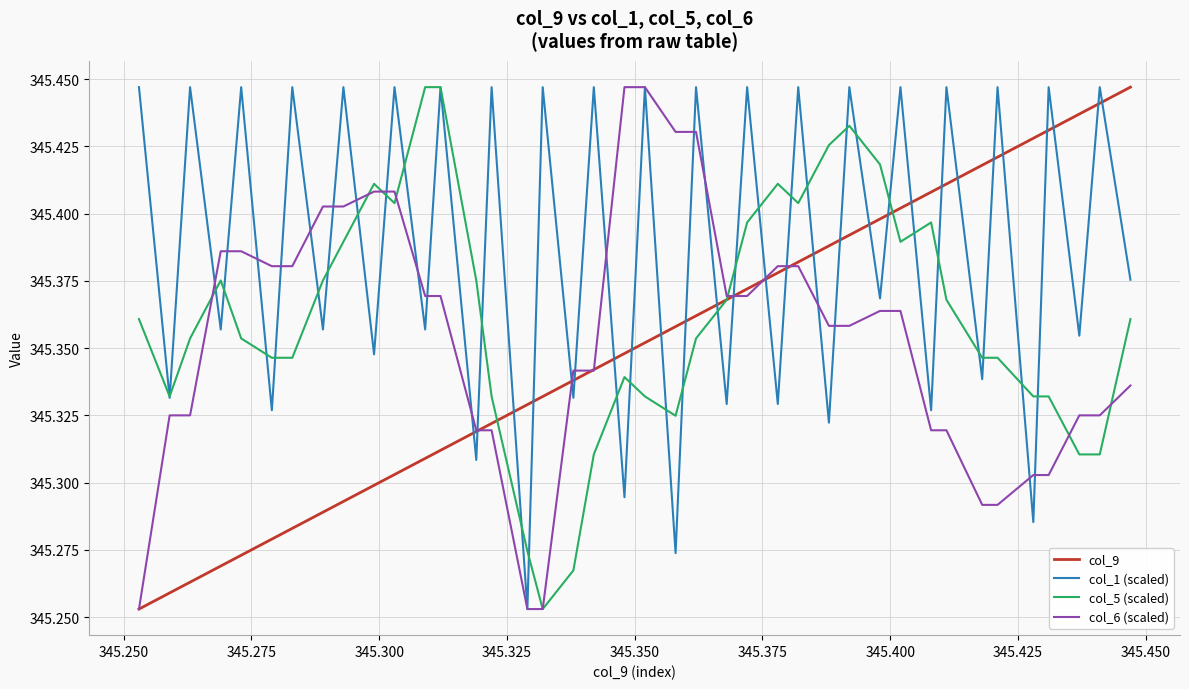

How many times do col_9 and col_1 (scaled) cross each other?

27